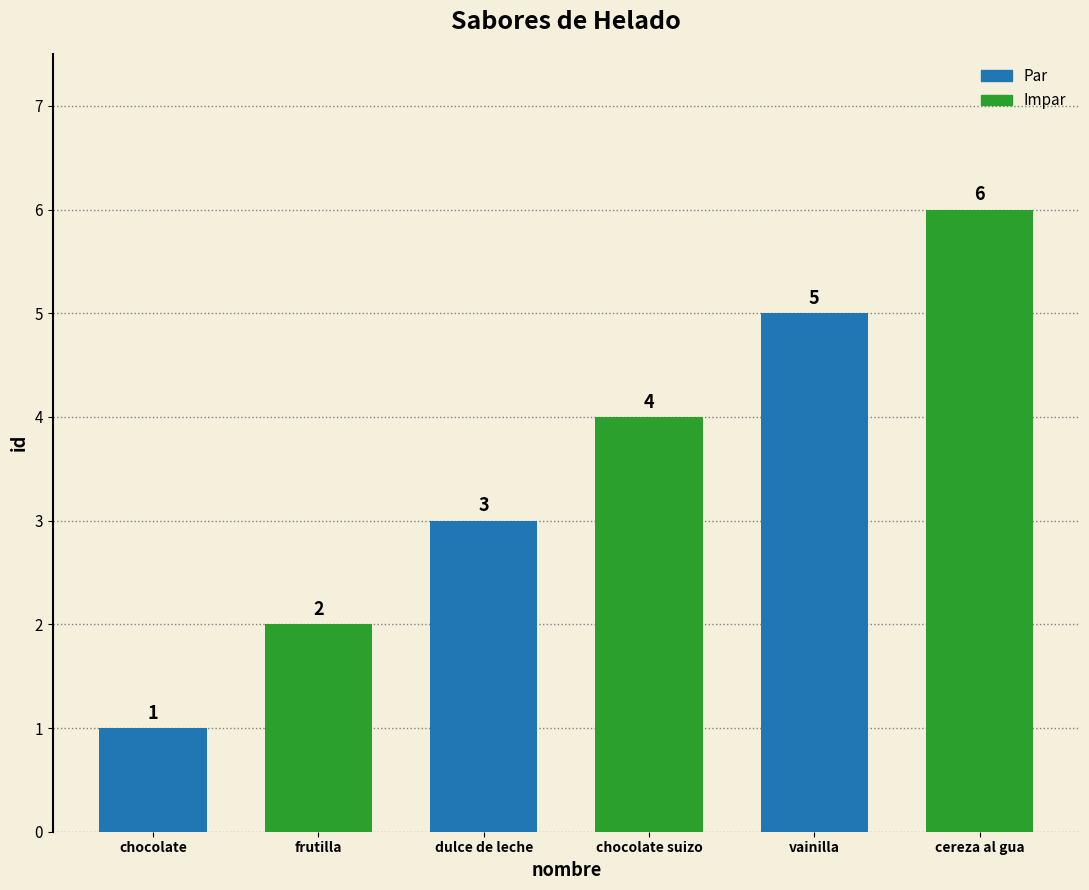

How many series are shown in this chart?

1